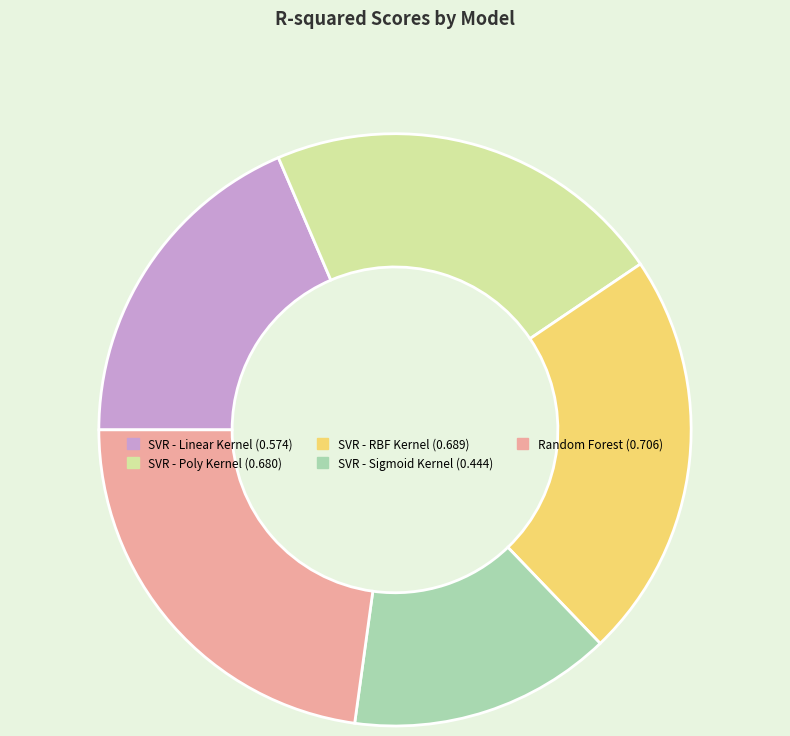

The Random Forest slice represents 36% of the pie. True or false?

False